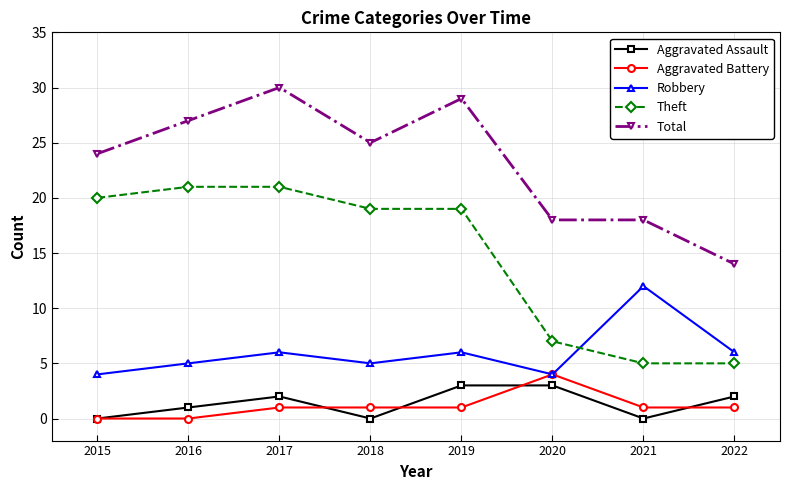

How many Aggravated Battery values are between 1 and 2?

5